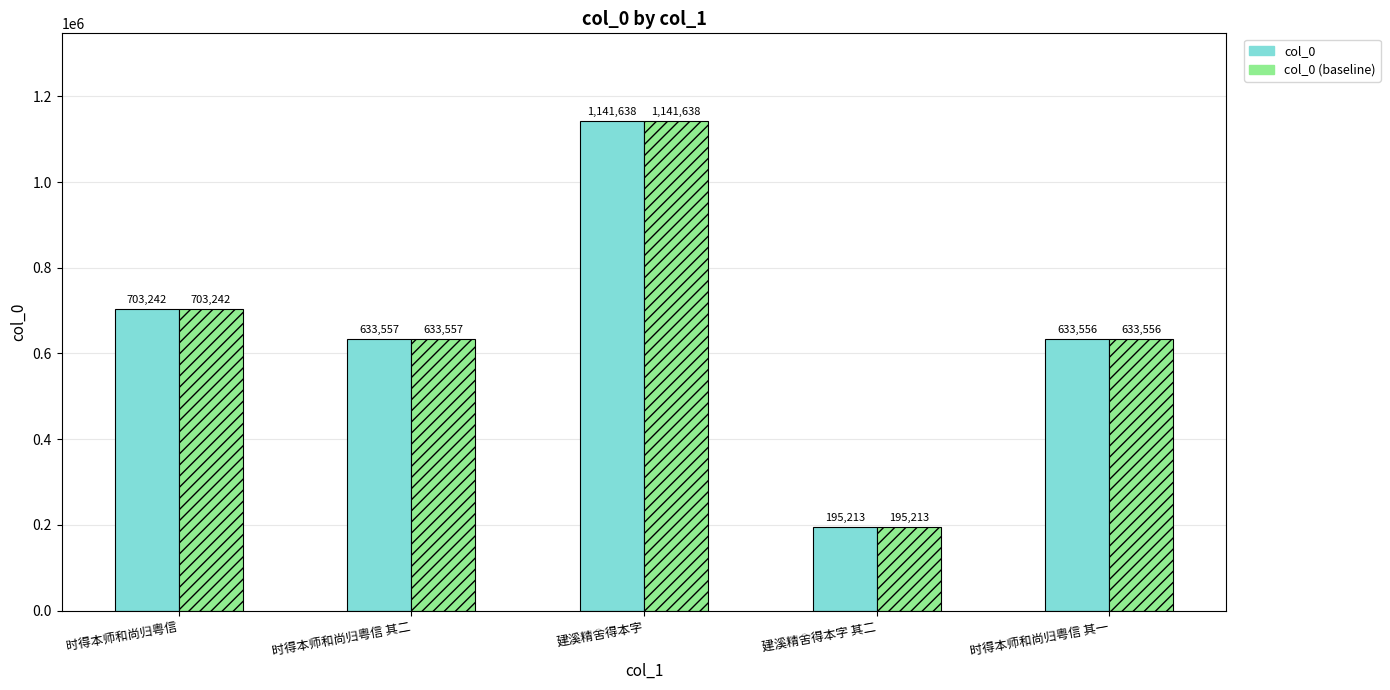

At which category is the sum across all series the highest?

建溪精舍得本字